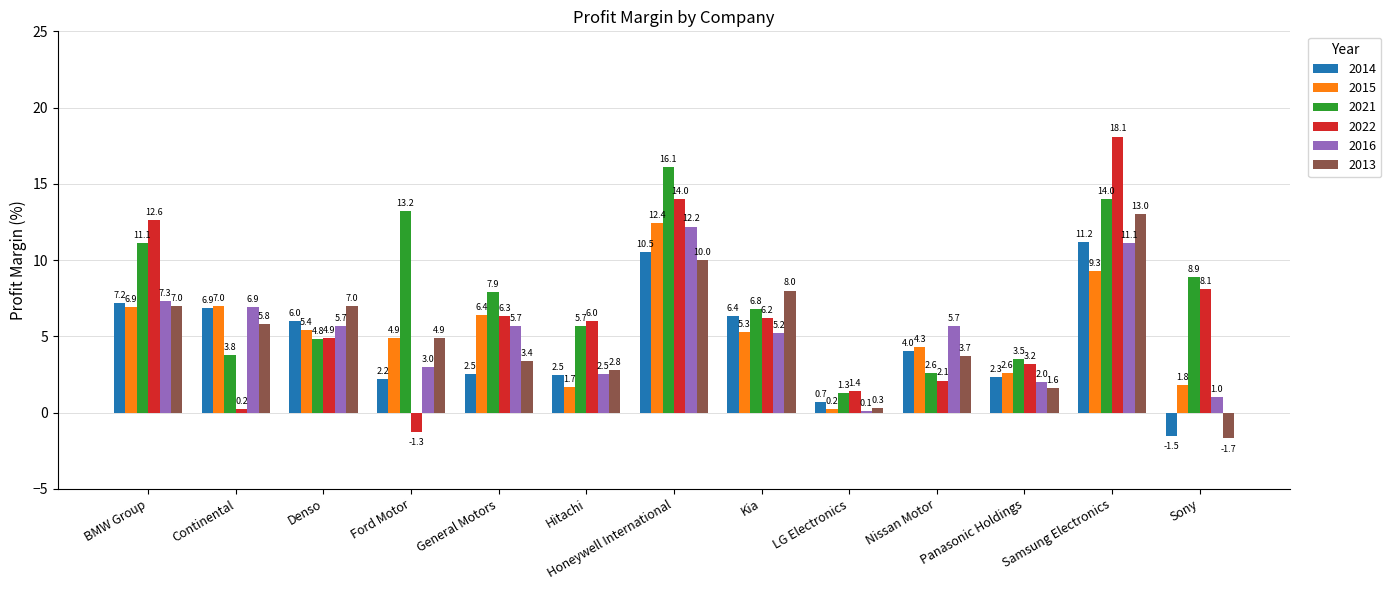

Read the 2015 value at BMW Group.

6.9